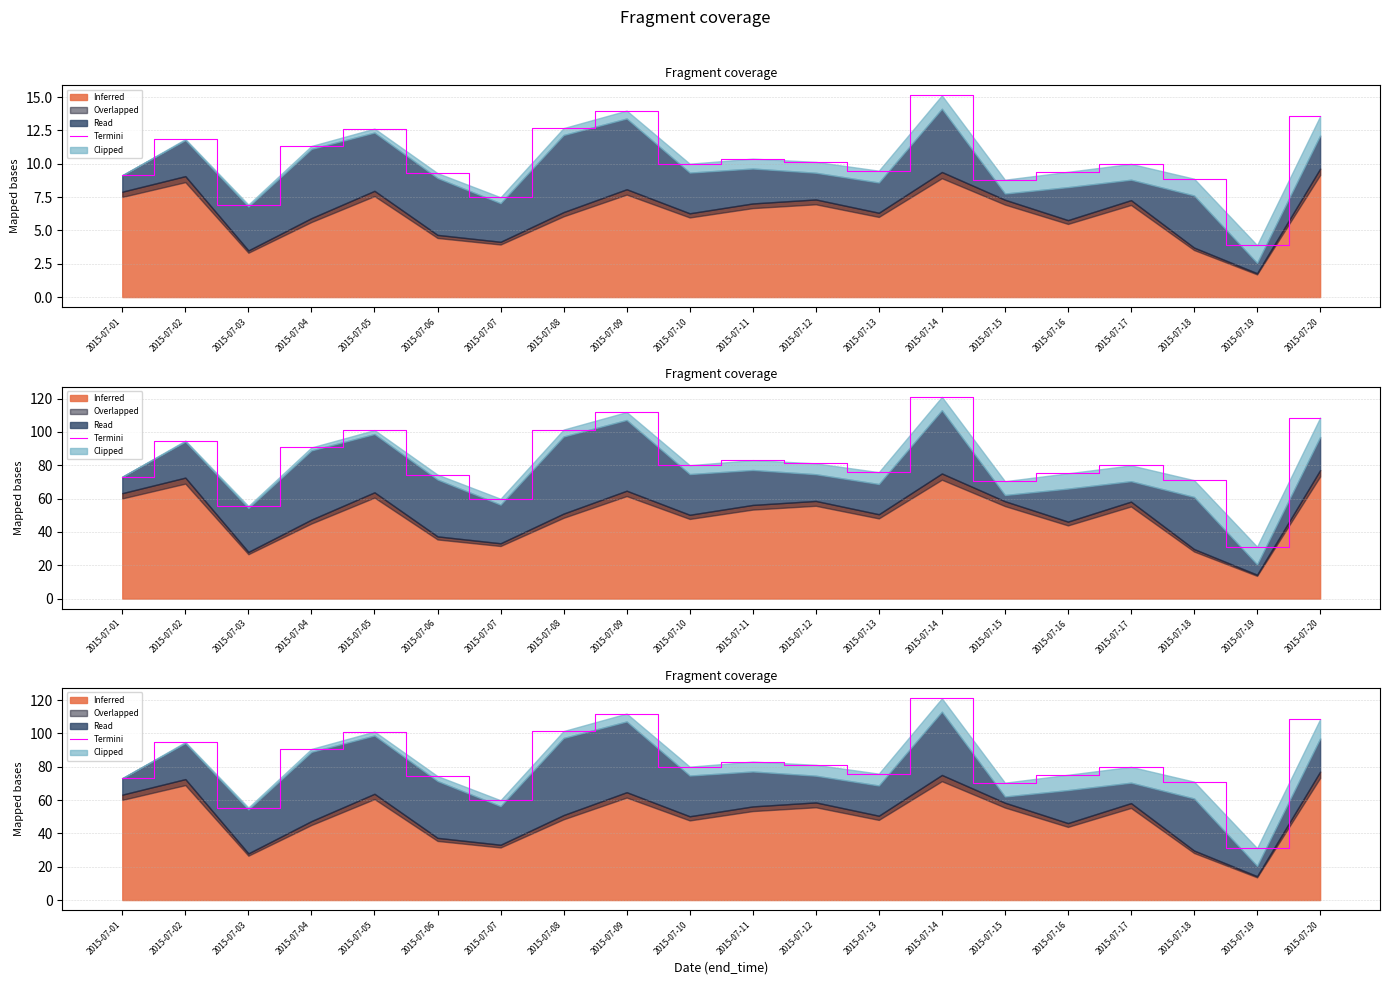

How many data points does each series have?

20